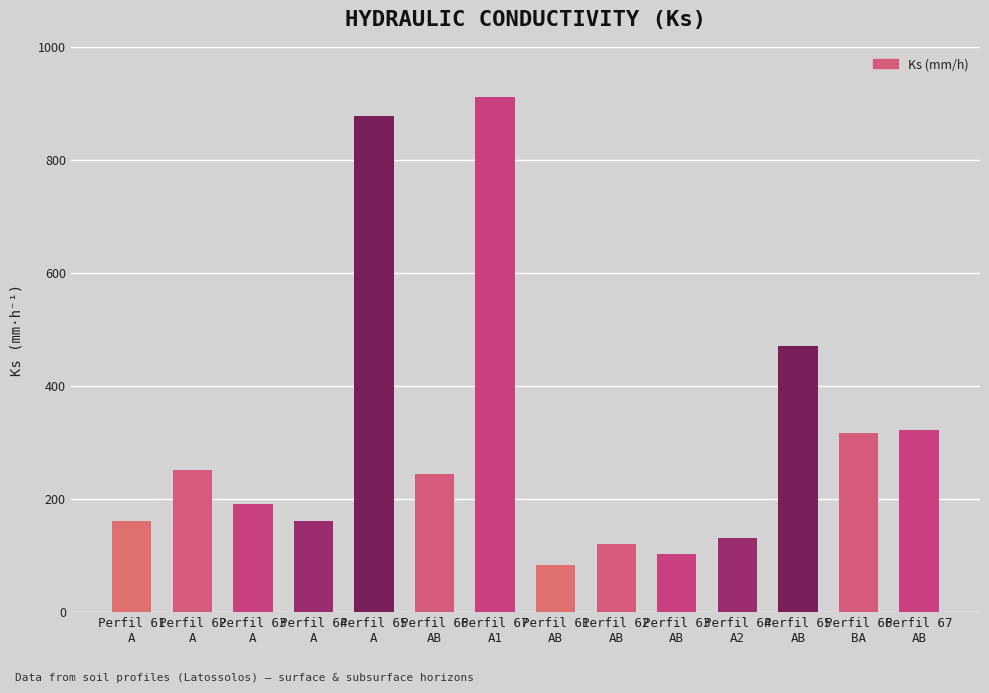

What is the difference between the maximum and second lowest values?

810.0